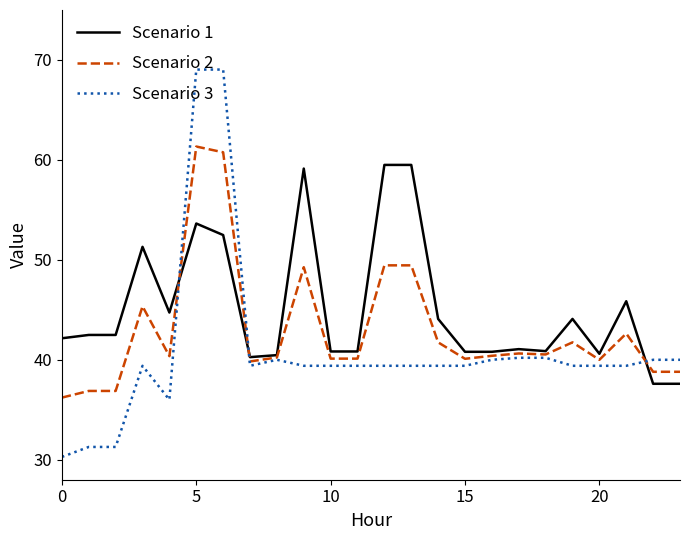

Which series has the largest total across all categories?

Scenario 1